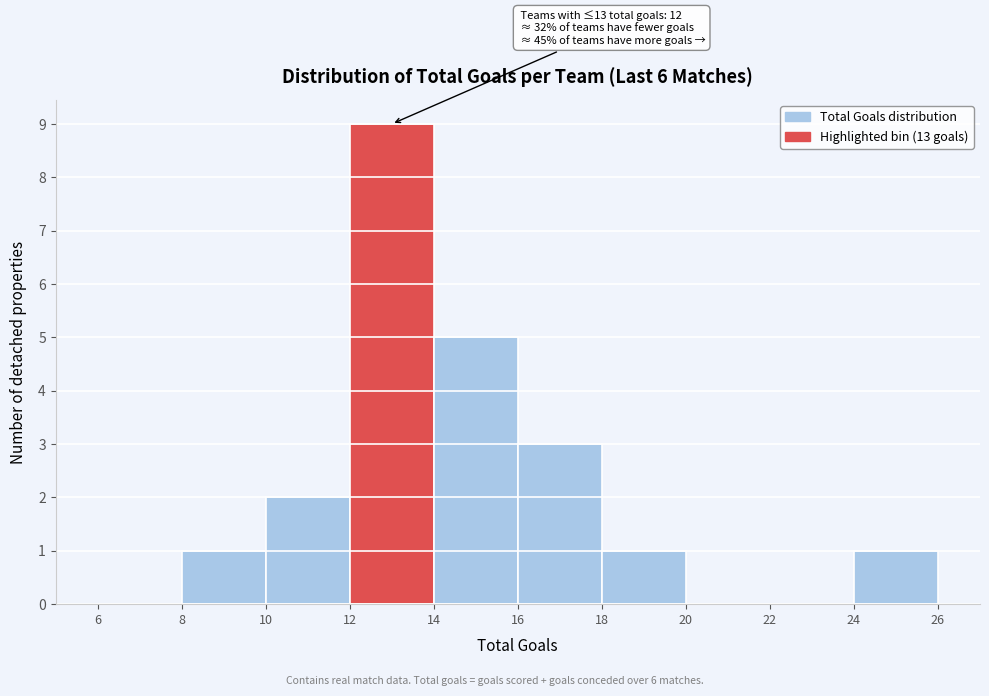

Over which range of the x-axis is the bar tallest?

12 to 14